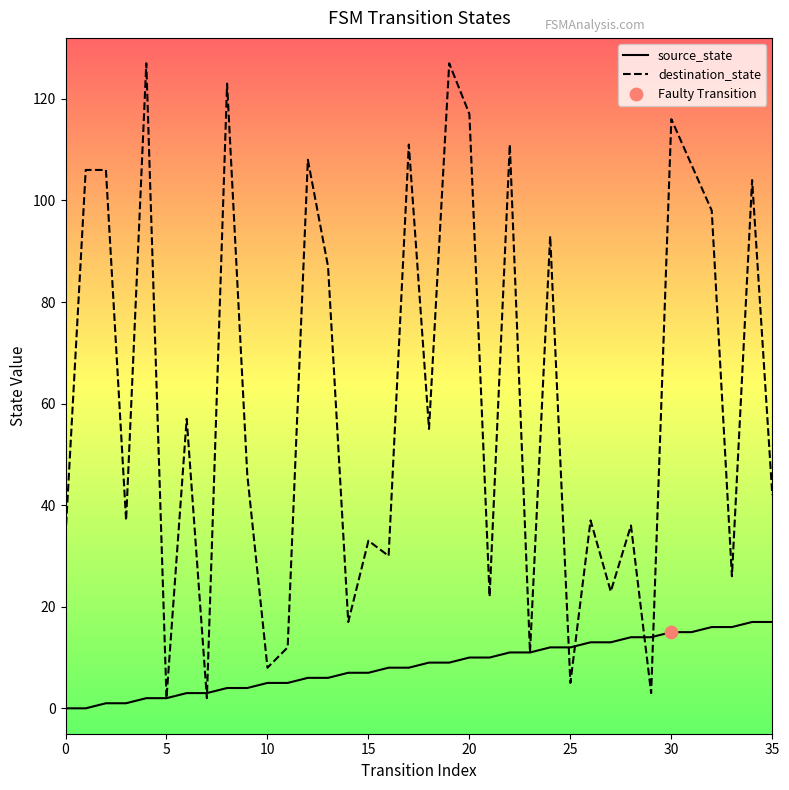

Which series contains the lowest Y value?

source_state